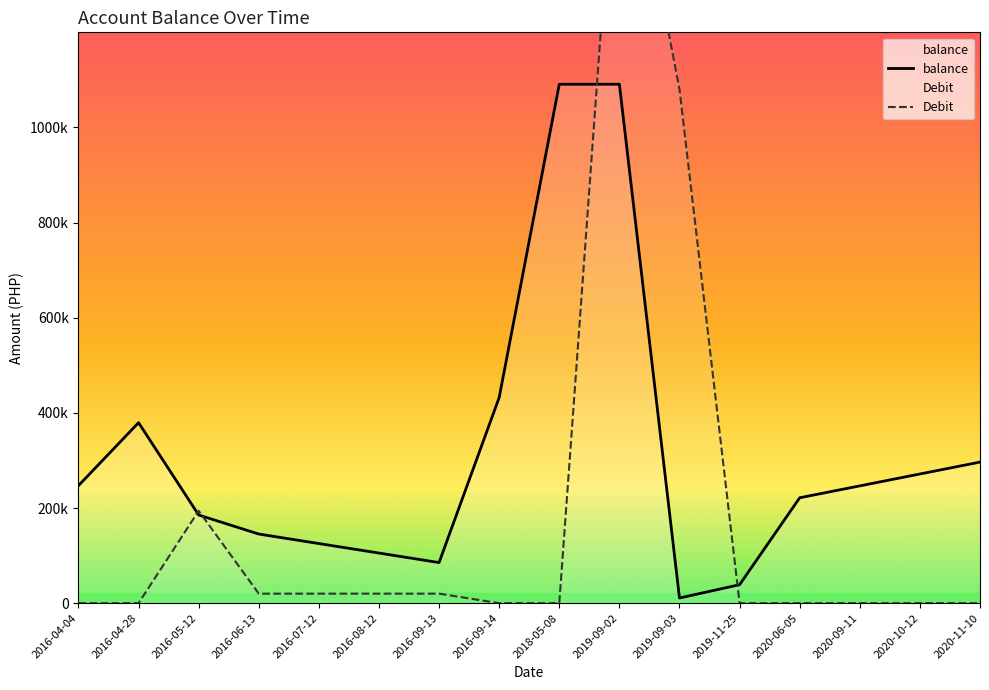

How many lines are shown in the chart?

2